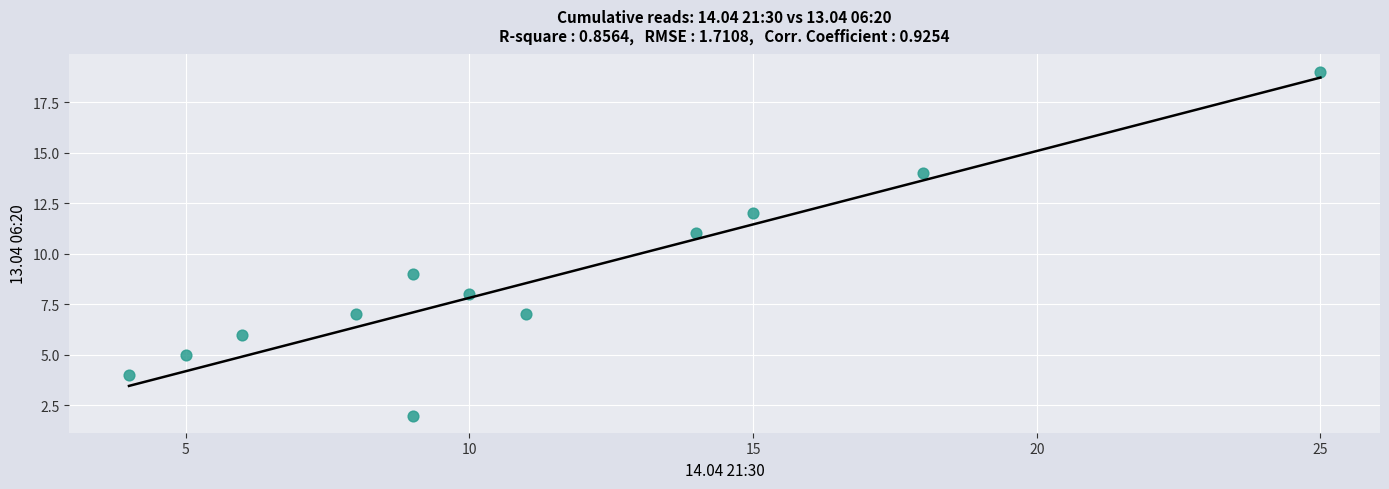

What is the average X value?

11